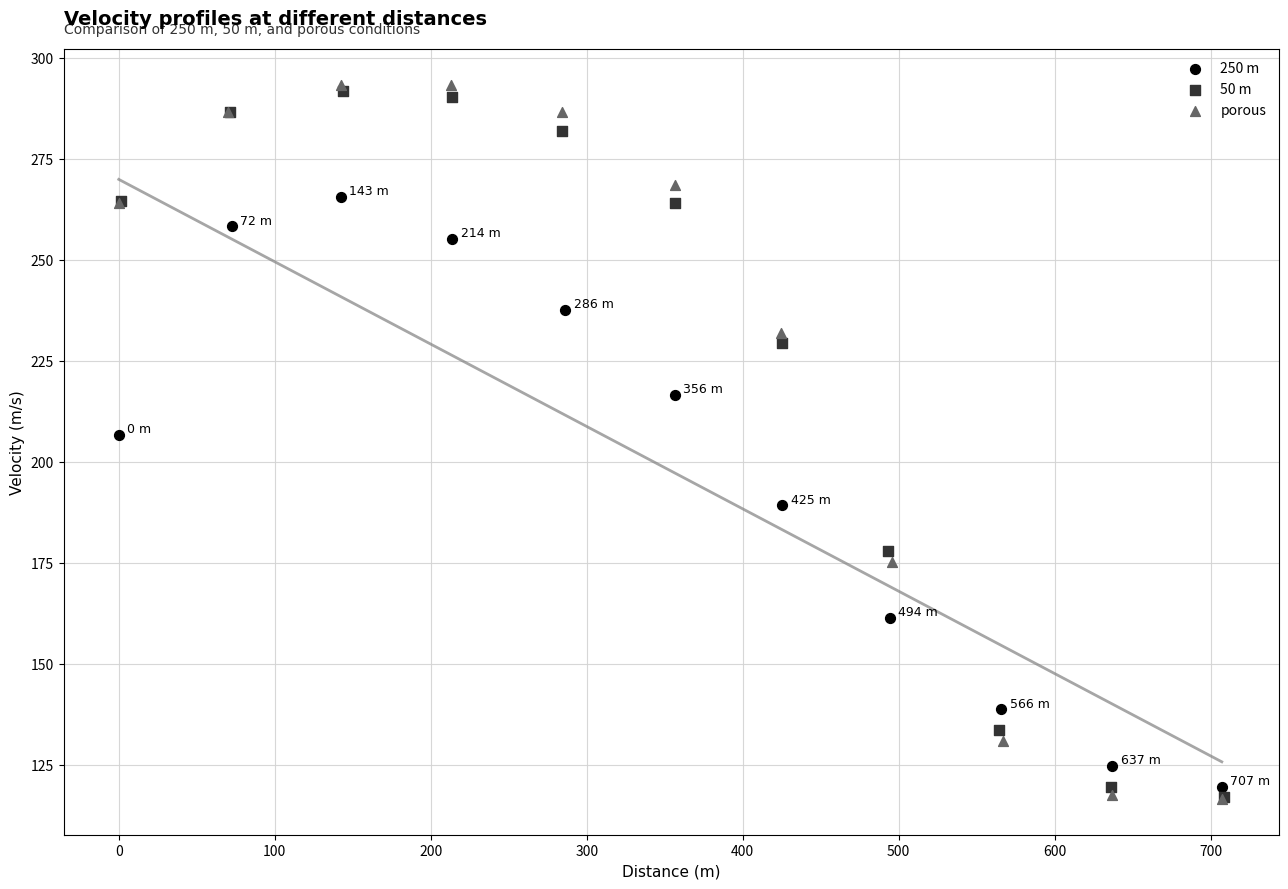

Which series has the largest Y range (max minus min)?

porous